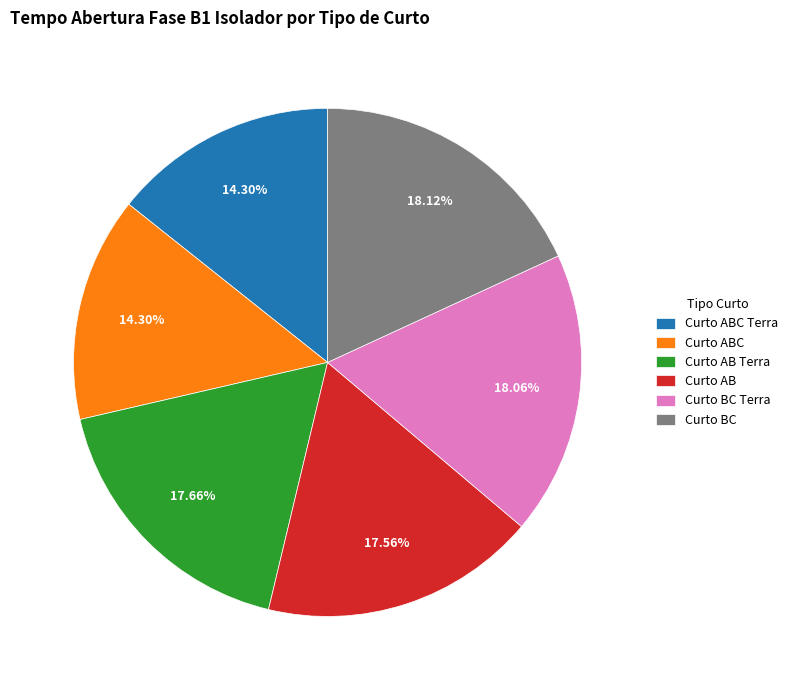

Is there any slice that represents more than half of the pie?

No